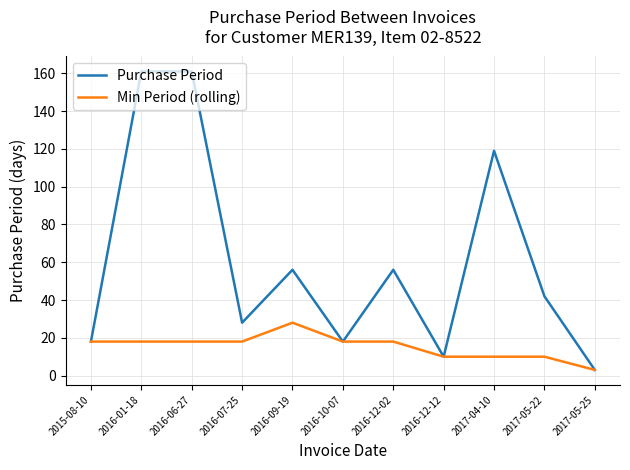

What position from the right is 2016-06-27?

9